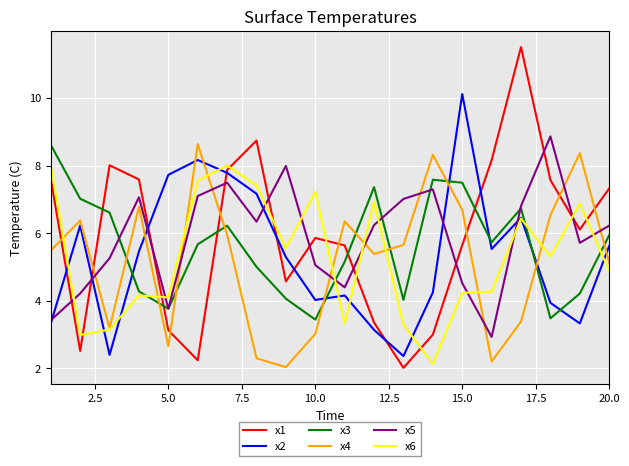

True or false: x3 and x6 cross at least once.

True